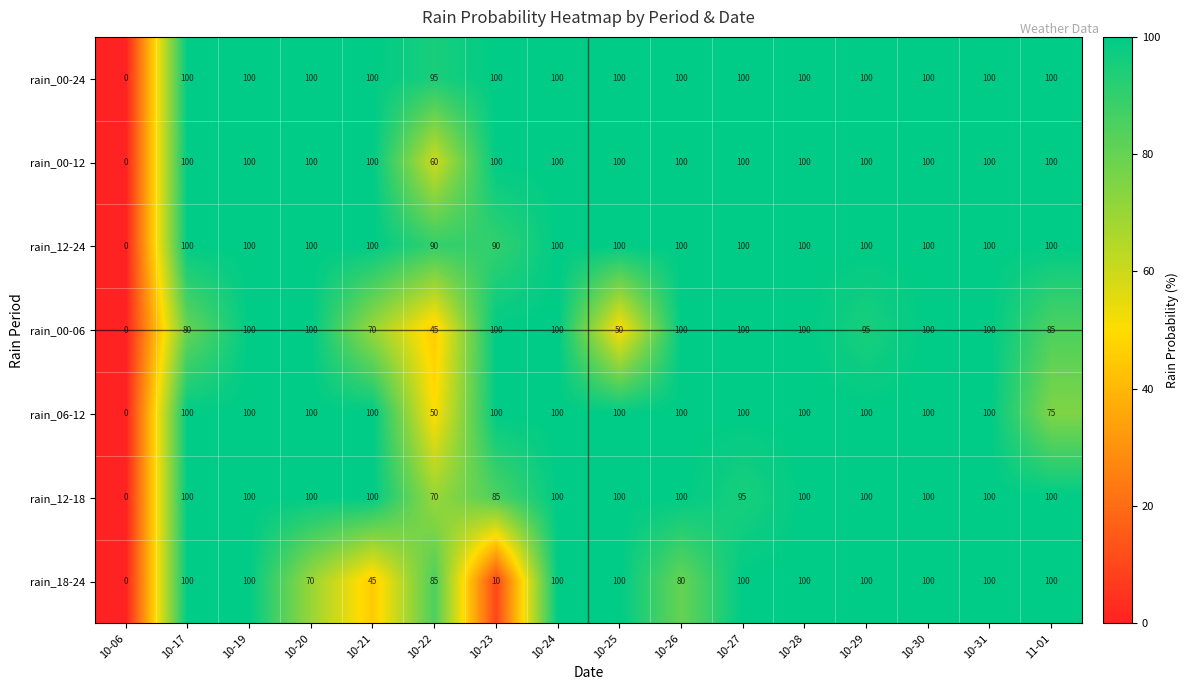

At how many categories does at least one series exceed 8?

15